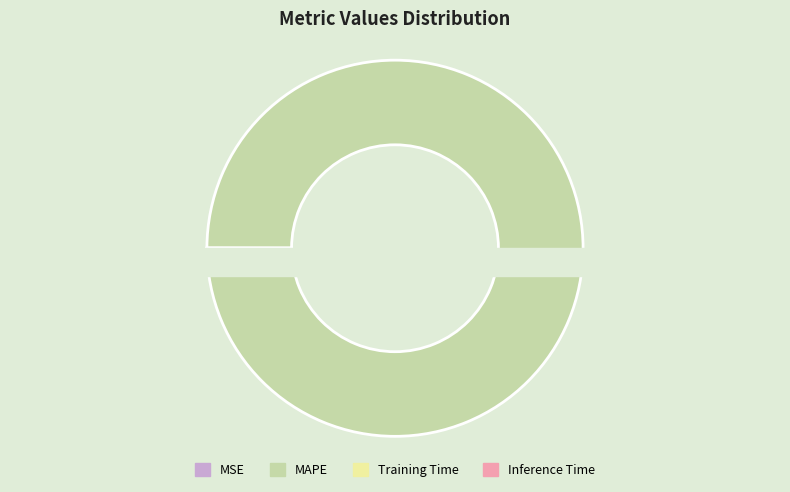

How much of the chart is everything except MSE?

100.0%